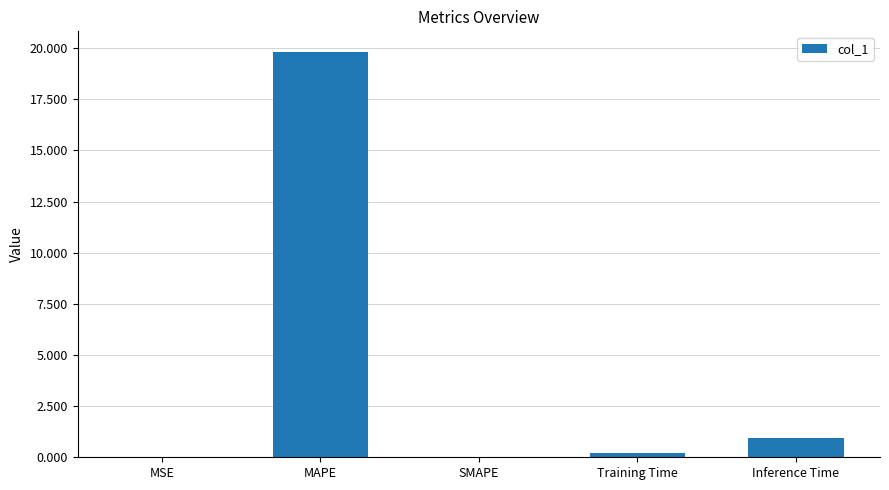

Where is the data nearest to the value 9?

Inference Time